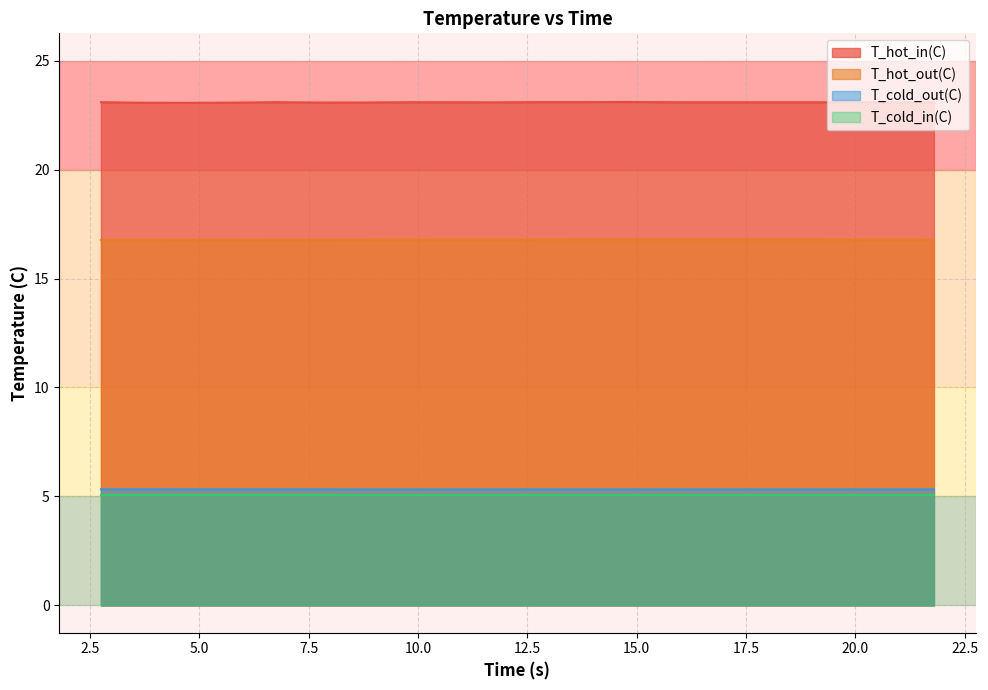

What is the label of the 14th point from the left?

15.77882